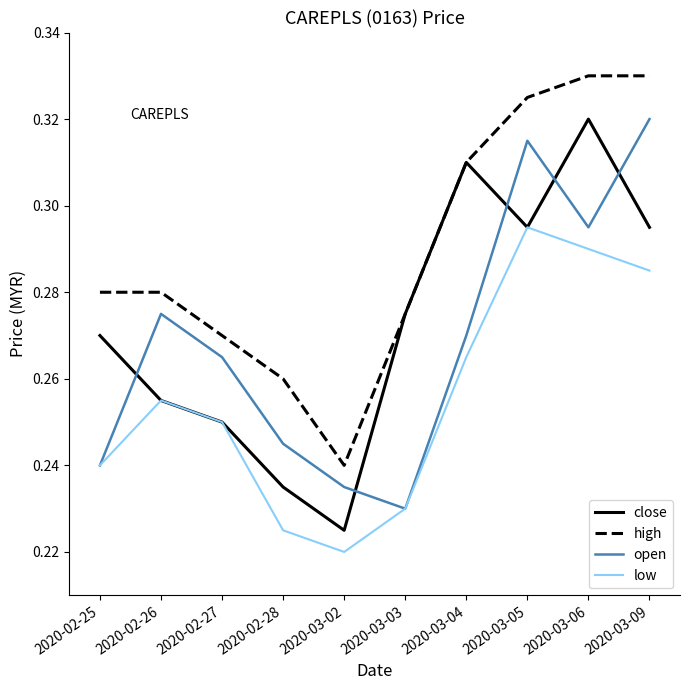

What position from the left is 2020-02-28?

4